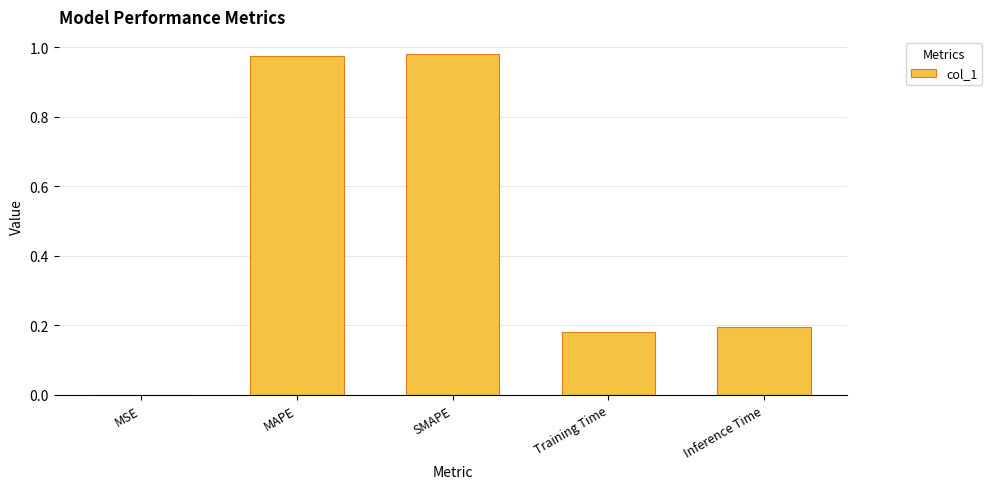

True or false: the data shows 1.3 at MAPE.

False